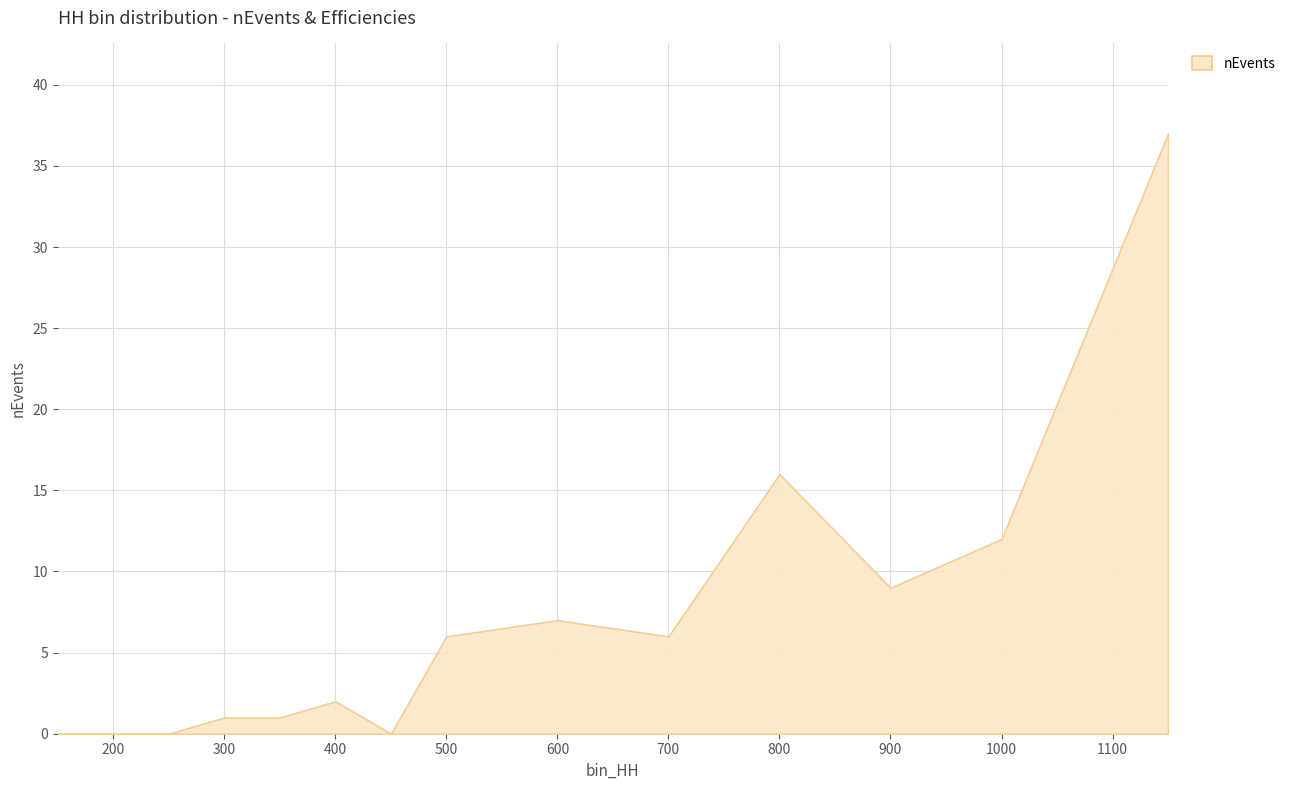

Between 1000 and 250, which is larger?

1000